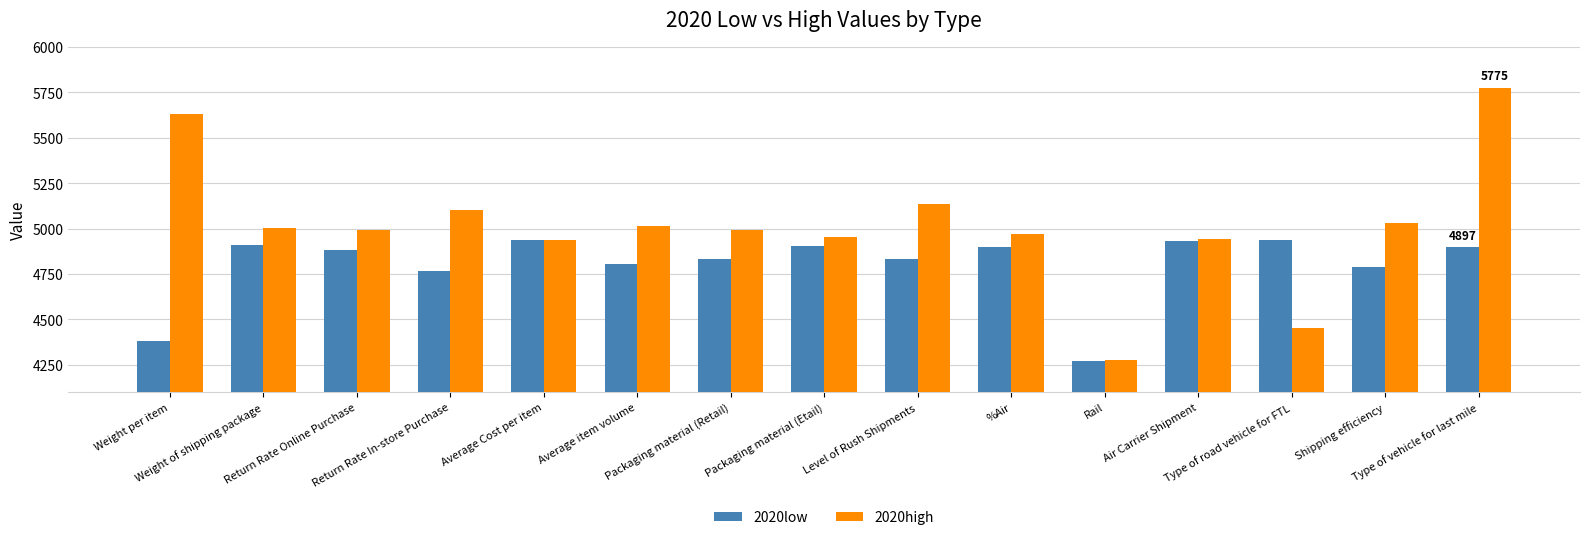

At which category is the sum across all series the highest?

Type of vehicle for last mile